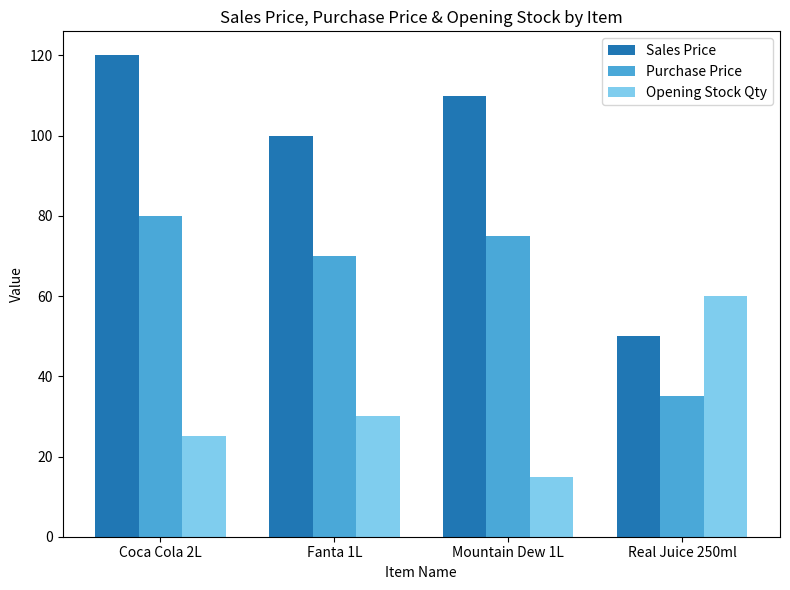

Which series has the largest total across all categories?

Sales Price